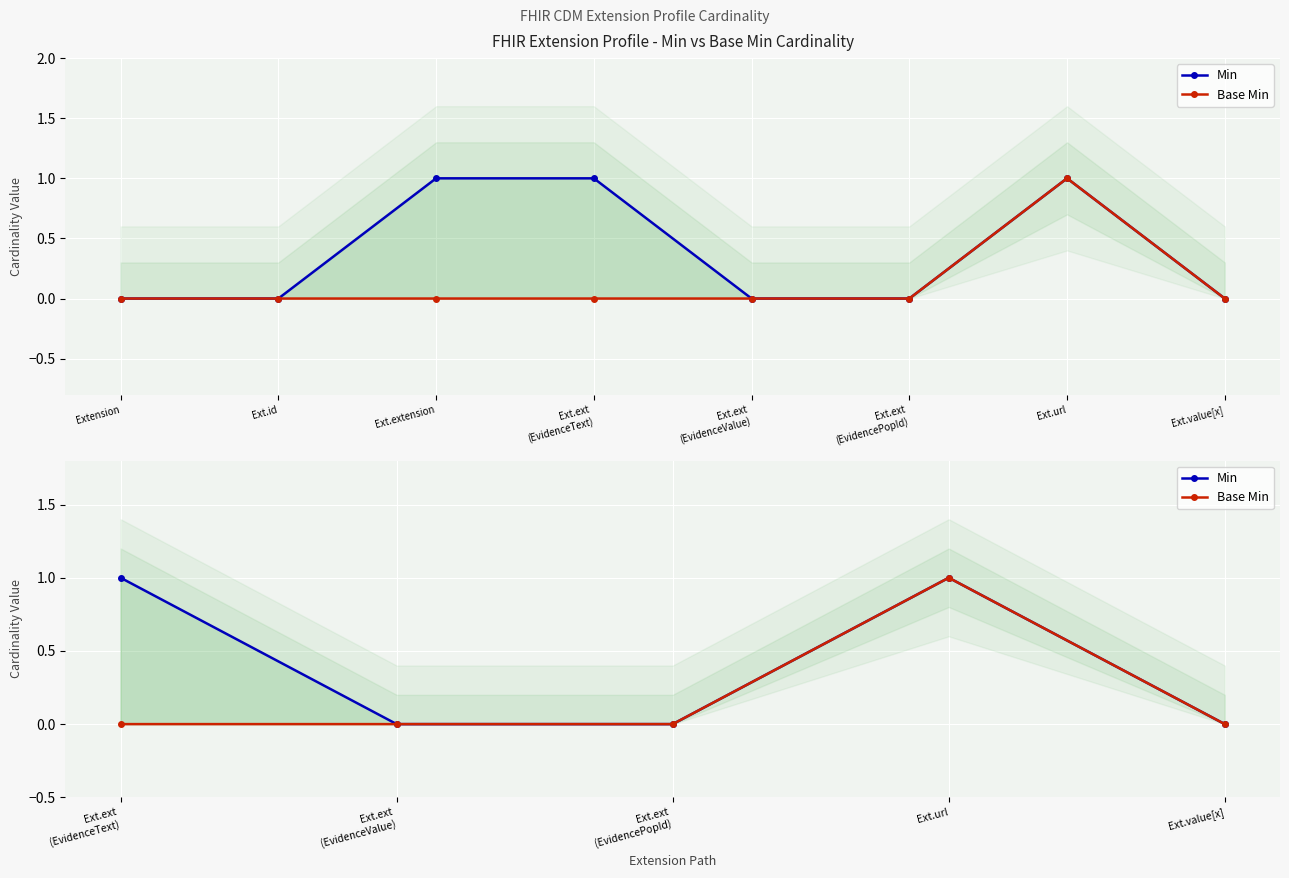

What is the sum of all Min values?

2